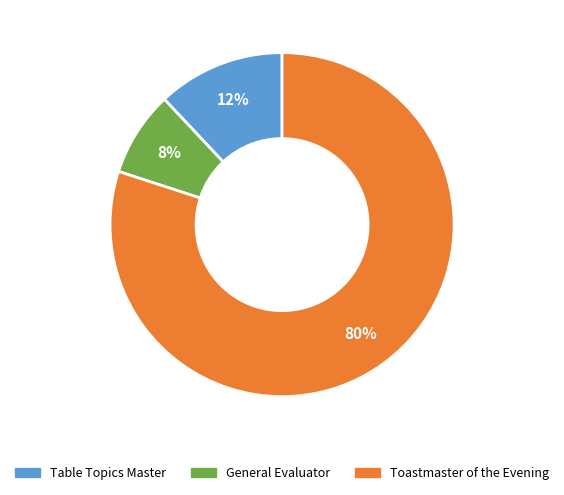

Which slice is the largest?

Toastmaster of the Evening